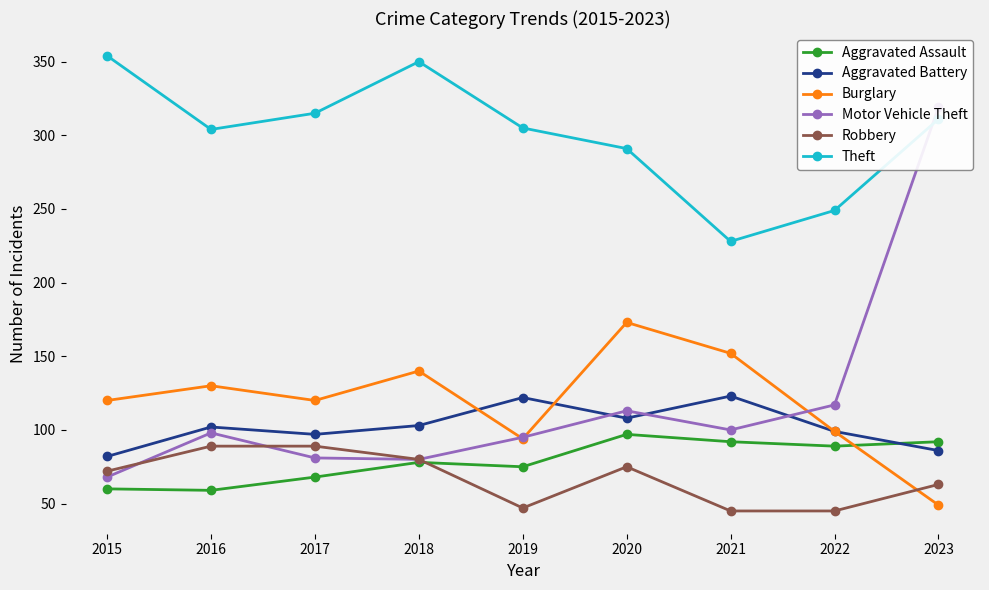

Reading right to left, extract all data points from this chart.

Aggravated Assault: 2023=92	2022=89	2021=92	2020=97	2019=75	2018=78	2017=68	2016=59	2015=60
Aggravated Battery: 2023=86	2022=99	2021=123	2020=108	2019=122	2018=103	2017=97	2016=102	2015=82
Burglary: 2023=49	2022=99	2021=152	2020=173	2019=94	2018=140	2017=120	2016=130	2015=120
Motor Vehicle Theft: 2023=319	2022=117	2021=100	2020=113	2019=95	2018=80	2017=81	2016=98	2015=68
Robbery: 2023=63	2022=45	2021=45	2020=75	2019=47	2018=80	2017=89	2016=89	2015=72
Theft: 2023=311	2022=249	2021=228	2020=291	2019=305	2018=350	2017=315	2016=304	2015=354